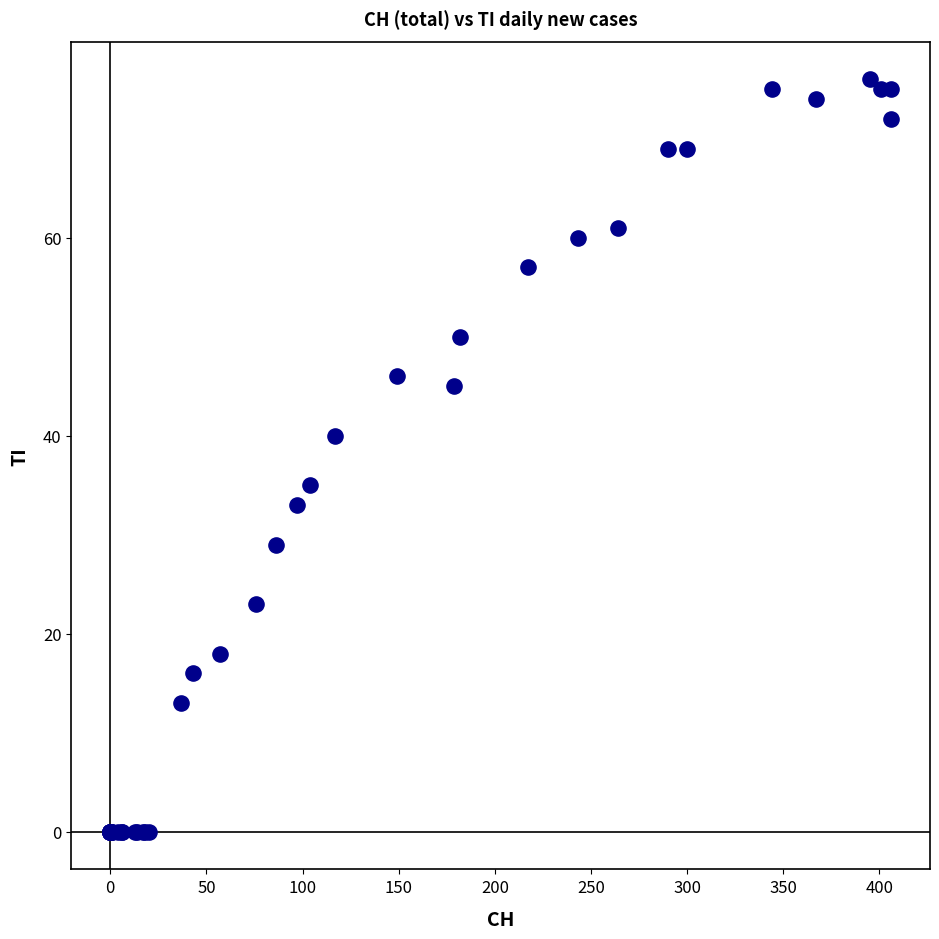

What Y value in the scatter plot is closest to 38?

40